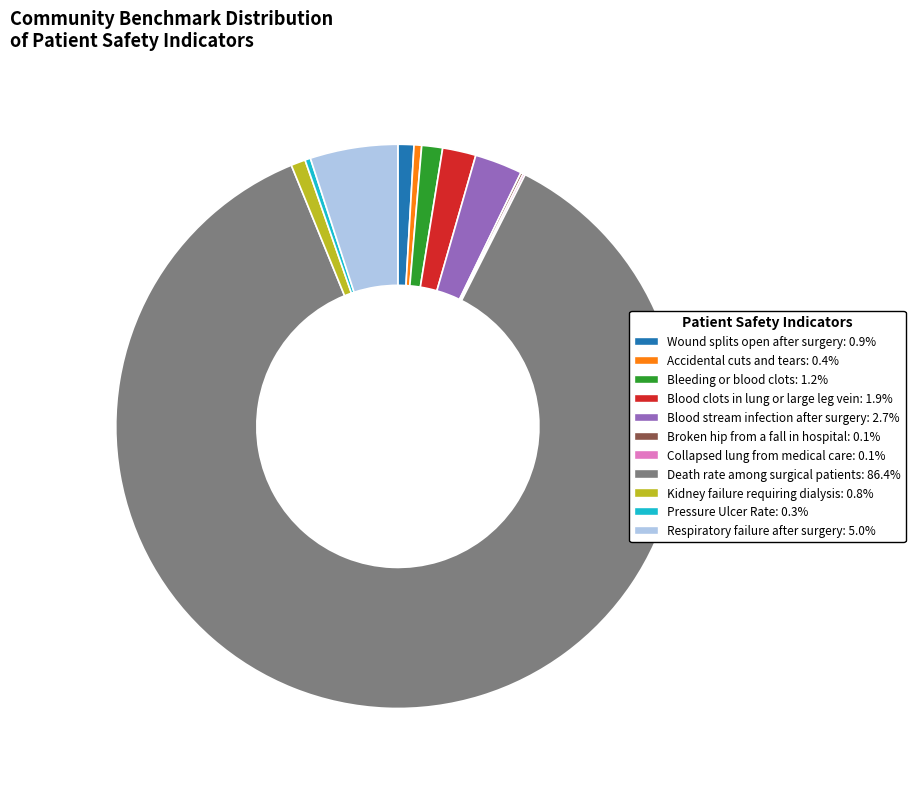

Combined, do Respiratory failure after surgery and Death rate among surgical patients account for over 50%?

Yes